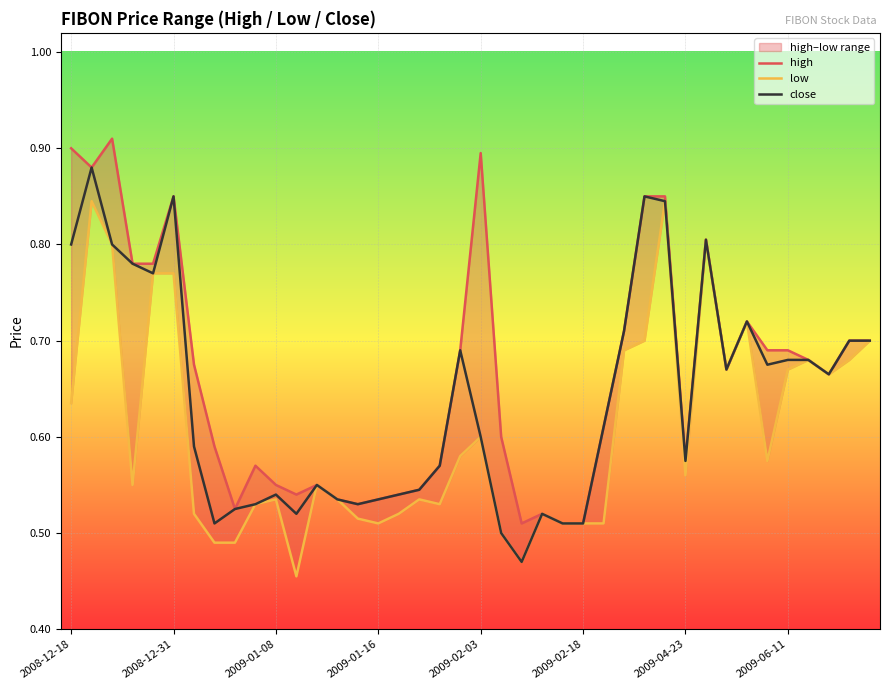

Reading right to left, extract all data points from this chart.

high: 0.7	0.7	0.7	0.7	0.7	0.7	0.7	0.7	0.8	0.6	0.8	0.8	0.7	0.6	0.5	0.5	0.5	0.5	0.6	0.9	0.7	0.6	0.5	0.5	0.5	0.5	0.5	0.6	0.5	0.6	0.6	0.5	0.6	0.7	0.8	0.8	0.8	0.9	0.9	0.9
low: 0.7	0.7	0.7	0.7	0.7	0.6	0.7	0.7	0.8	0.6	0.8	0.7	0.7	0.5	0.5	0.5	0.5	0.5	0.5	0.6	0.6	0.5	0.5	0.5	0.5	0.5	0.5	0.6	0.5	0.5	0.5	0.5	0.5	0.5	0.8	0.8	0.6	0.8	0.8	0.6
close: 0.7	0.7	0.7	0.7	0.7	0.7	0.7	0.7	0.8	0.6	0.8	0.8	0.7	0.6	0.5	0.5	0.5	0.5	0.5	0.6	0.7	0.6	0.5	0.5	0.5	0.5	0.5	0.6	0.5	0.5	0.5	0.5	0.5	0.6	0.8	0.8	0.8	0.8	0.9	0.8